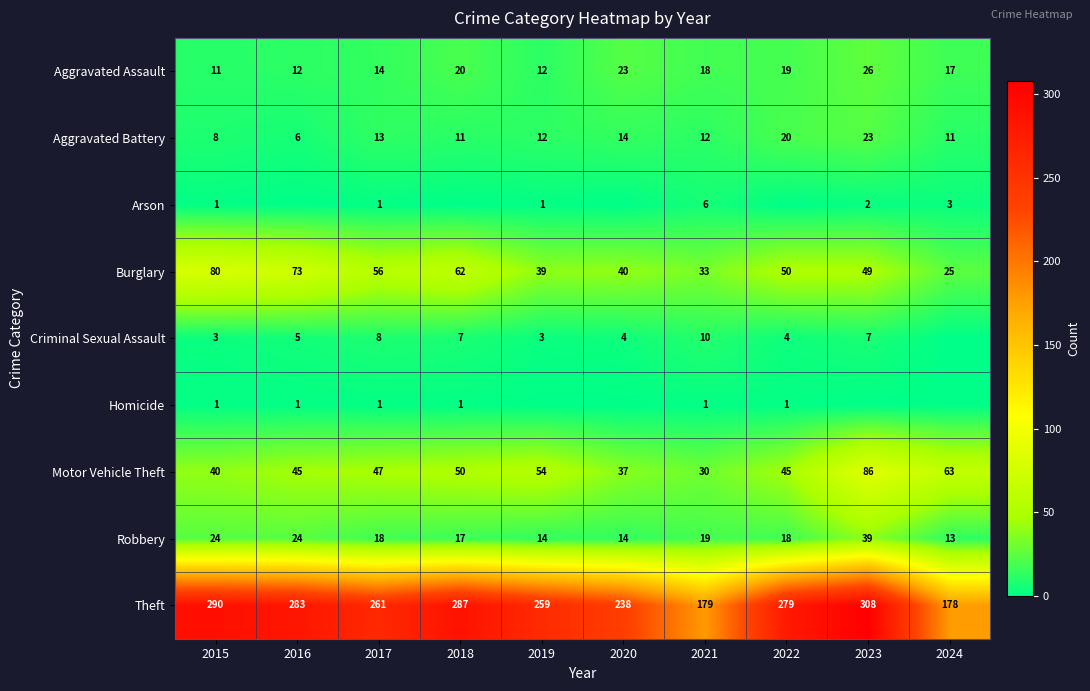

Is the value of Motor Vehicle Theft at 2019 greater than the value of Criminal Sexual Assault at 2022?

Yes